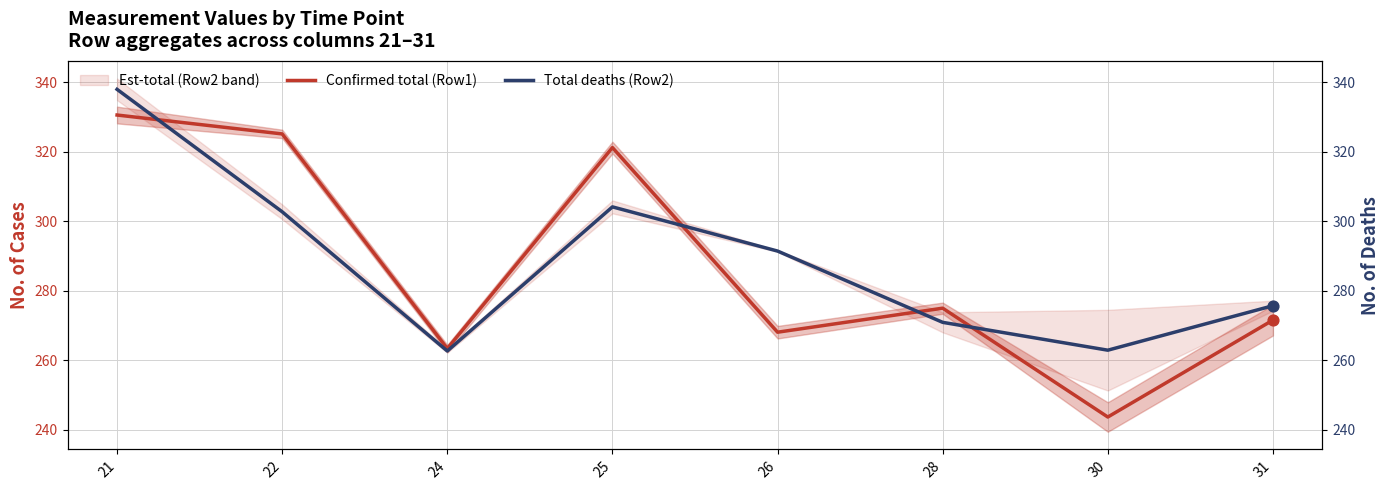

Which series has the largest Y range (max minus min)?

Confirmed total (Row1)